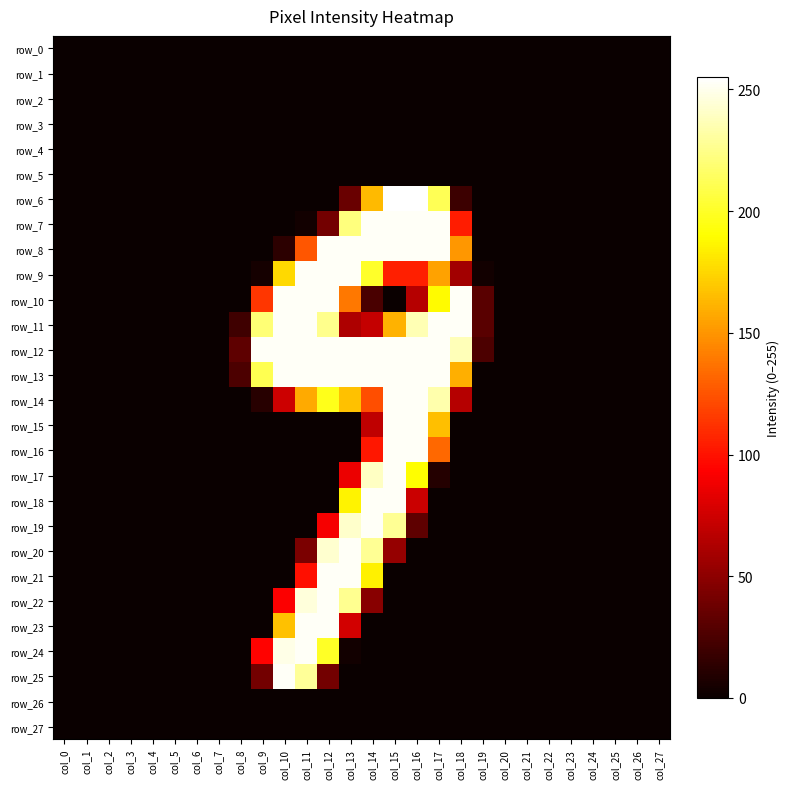

What is the difference between the row_14 values at col_1 and col_16?

253